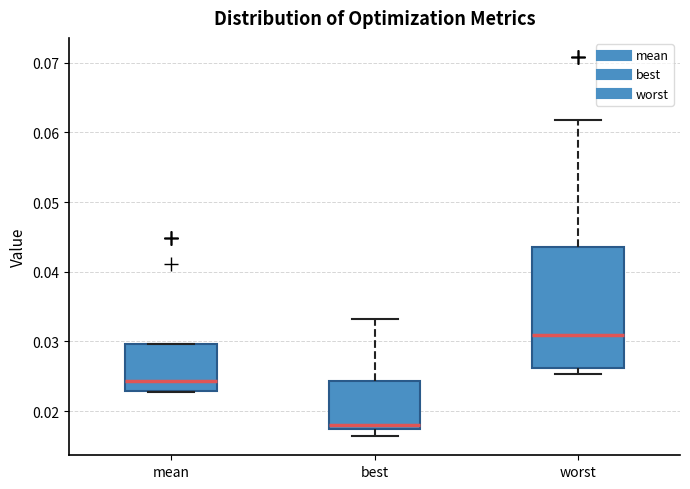

Reading left to right, read every box against the y-axis: the position of its median line, the range the box covers, and the ends of its whiskers. The values are not printed on the chart, so give them approximately, as read against the axis.

mean: median 0.024, box 0.023 to 0.030, whiskers 0.023 to 0.030
best: median 0.018, box 0.017 to 0.024, whiskers 0.016 to 0.033
worst: median 0.031, box 0.026 to 0.044, whiskers 0.025 to 0.062